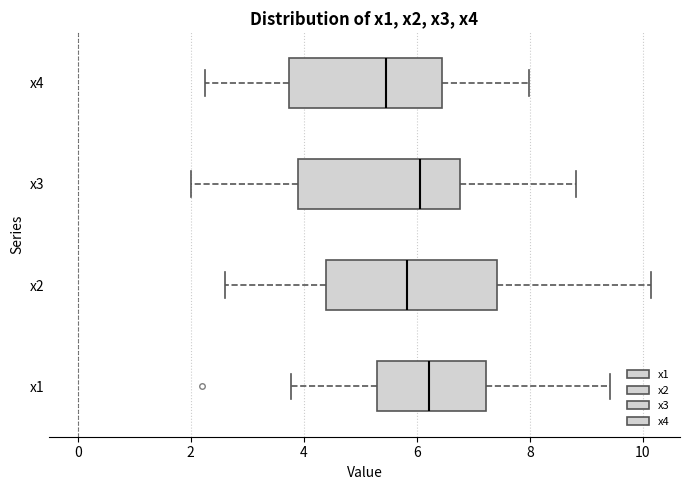

Reading bottom to top, read every box against the x-axis: the position of its median line, the range the box covers, and the ends of its whiskers. The values are not printed on the chart, so give them approximately, as read against the axis.

x1: median 6.2, box 5.2 to 7.2, whiskers 3.8 to 9.4
x2: median 5.8, box 4.4 to 7.4, whiskers 2.6 to 10.2
x3: median 6.0, box 4.0 to 6.8, whiskers 2.0 to 8.8
x4: median 5.4, box 3.8 to 6.4, whiskers 2.2 to 8.0